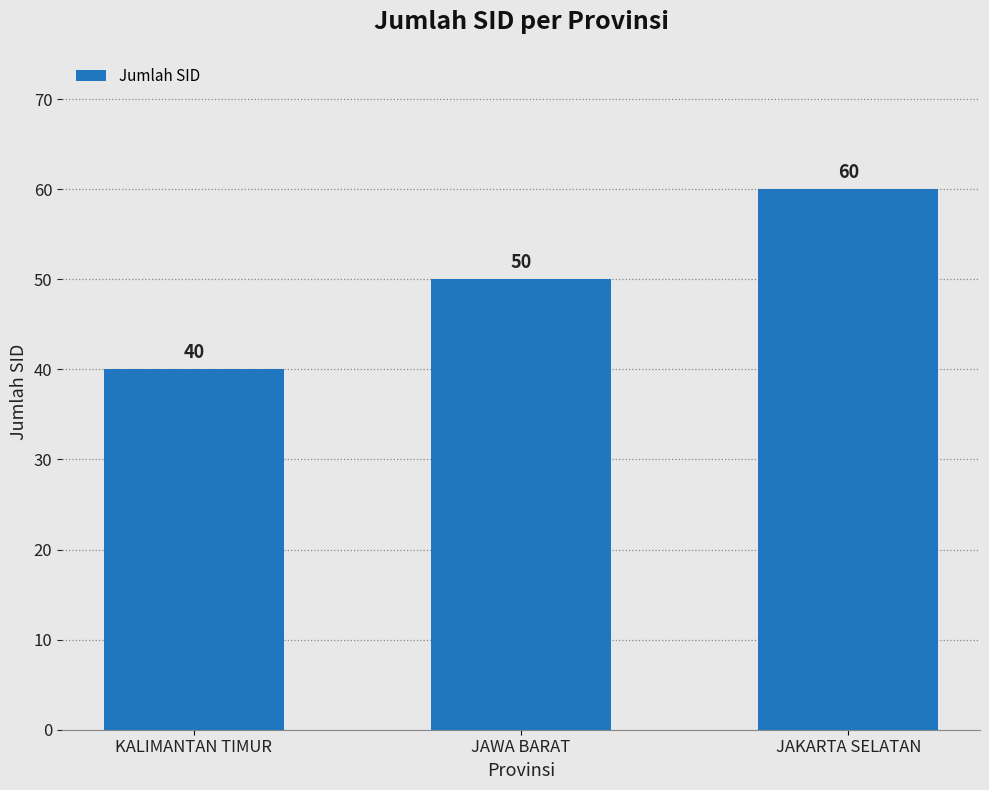

List the labels in order of value, smallest first.

KALIMANTAN TIMUR, JAWA BARAT, JAKARTA SELATAN